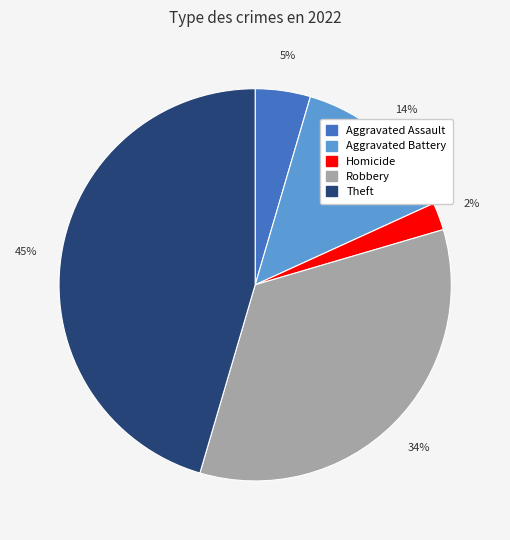

To the nearest percent, what is the average slice percentage?

20%